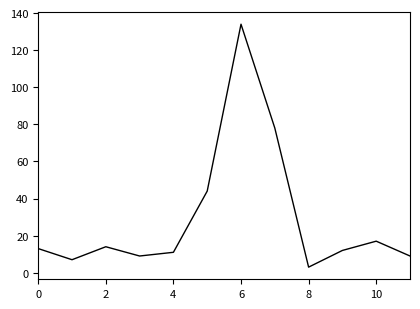

What is the difference between the maximum and minimum values?

131